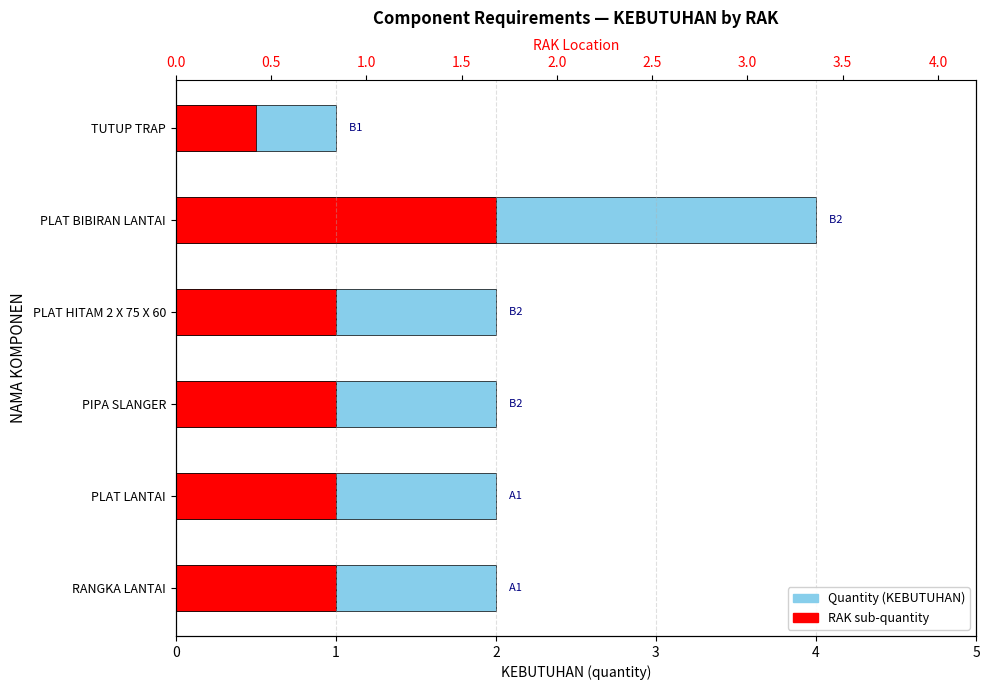

Rank the categories by KEBUTUHAN value from highest to lowest.

PLAT BIBIRAN LANTAI, RANGKA LANTAI, PLAT LANTAI, PIPA SLANGER, PLAT HITAM 2 X 75 X 60, TUTUP TRAP